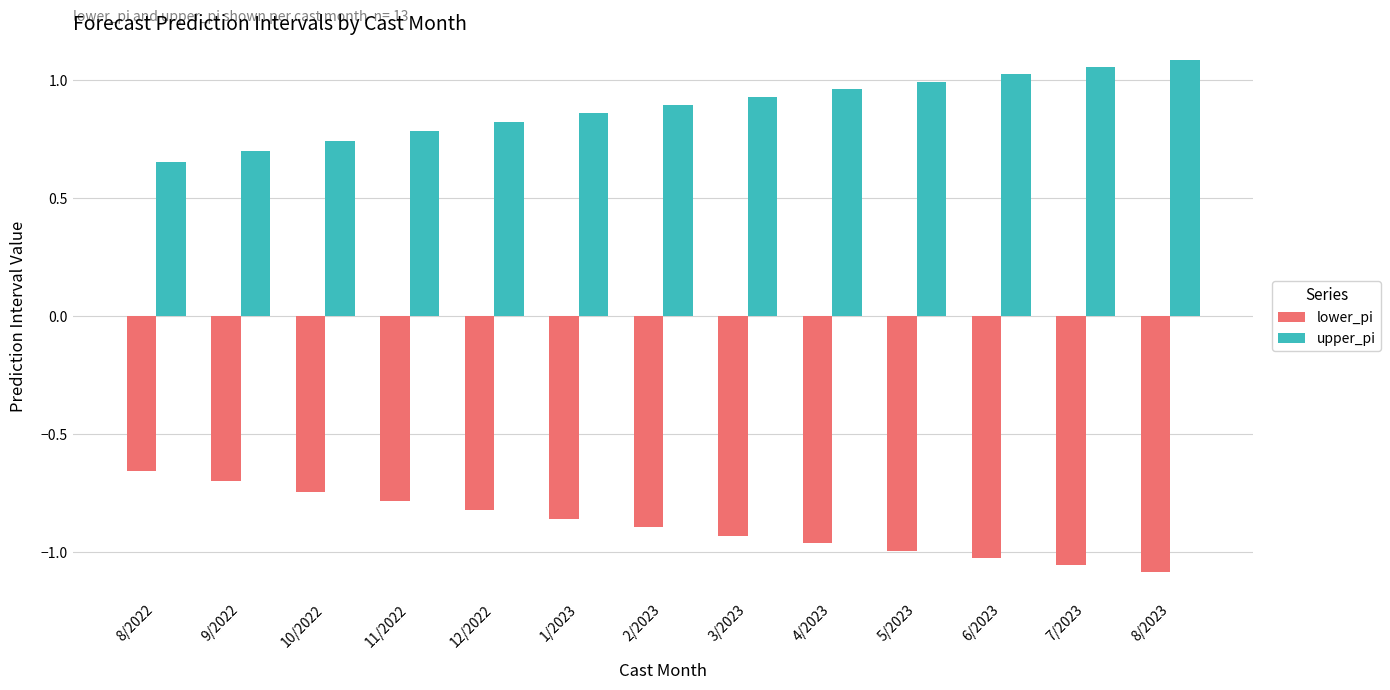

Rank the series by their average value, from highest to lowest.

upper_pi, lower_pi